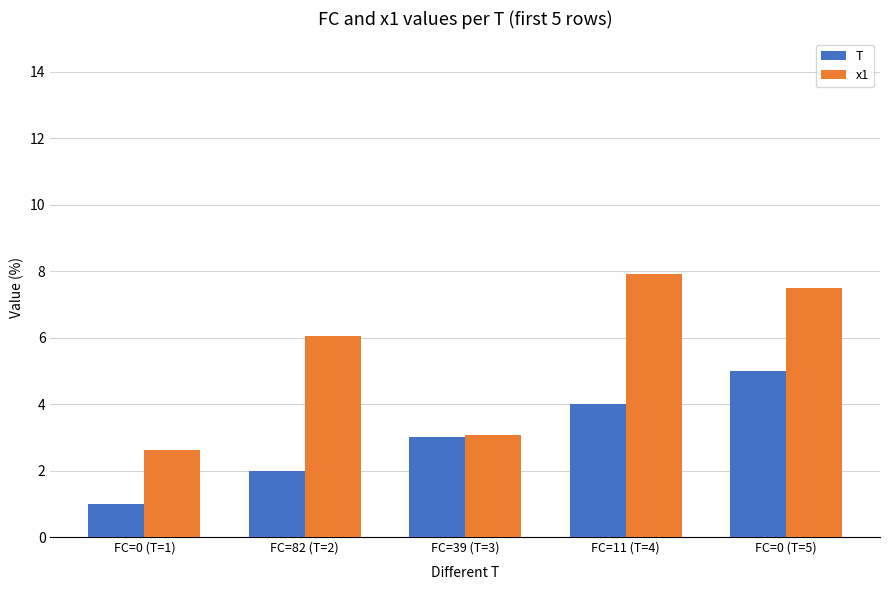

Rank the series by their maximum value, from lowest to highest.

T, x1